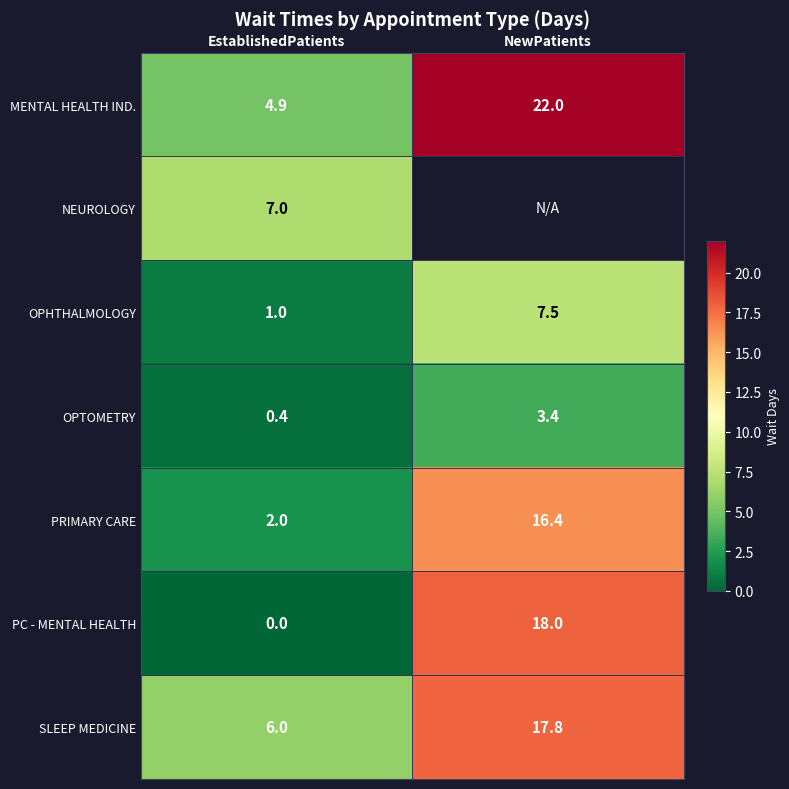

What is the difference between the highest and lowest values at EstablishedPatients?

7.0